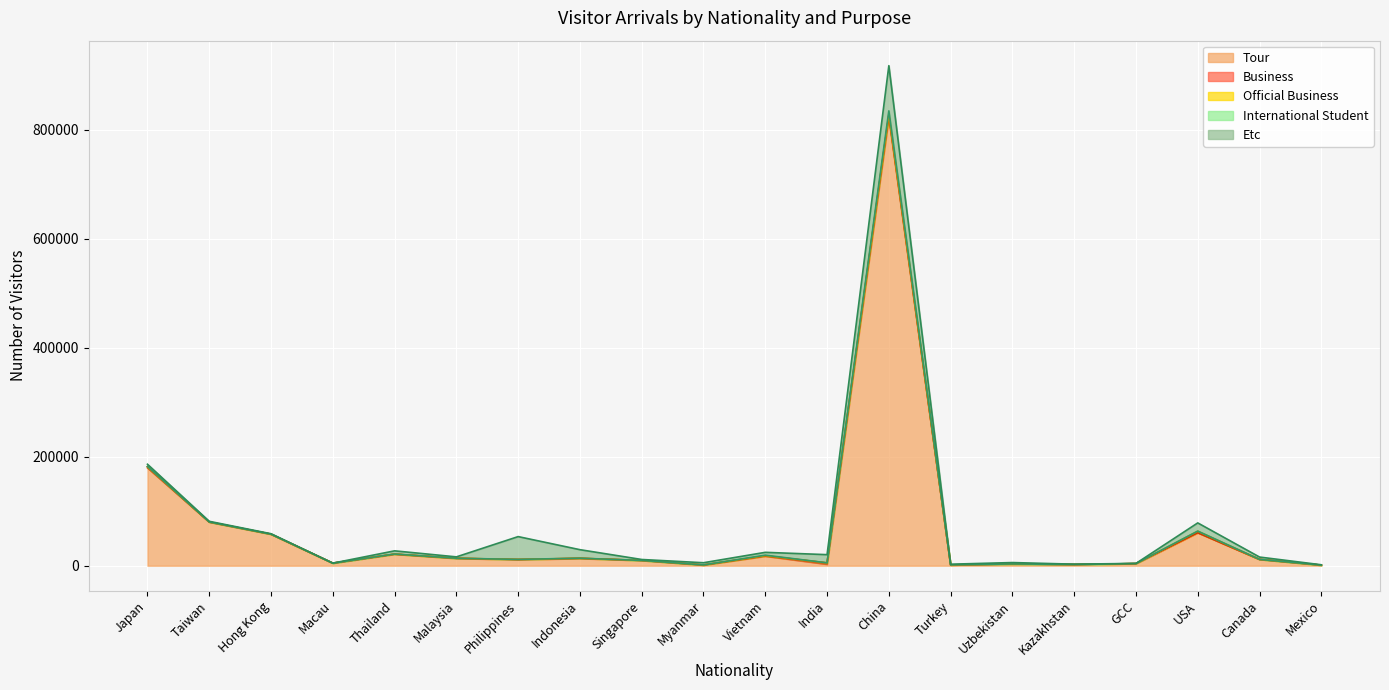

Which has a higher value, GCC or Mexico?

GCC